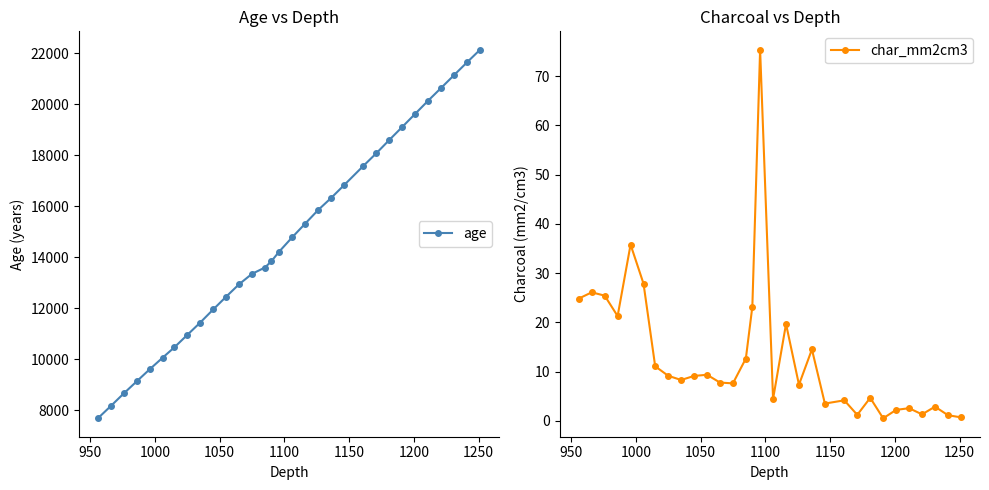

True or false: age and char_mm2cm3 intersect in this chart.

False